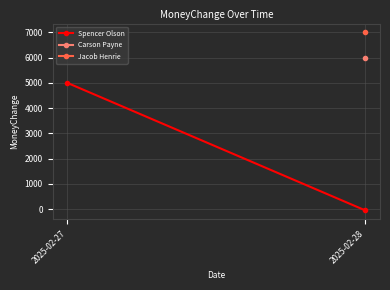

What is the minimum value shown in the chart?

-50